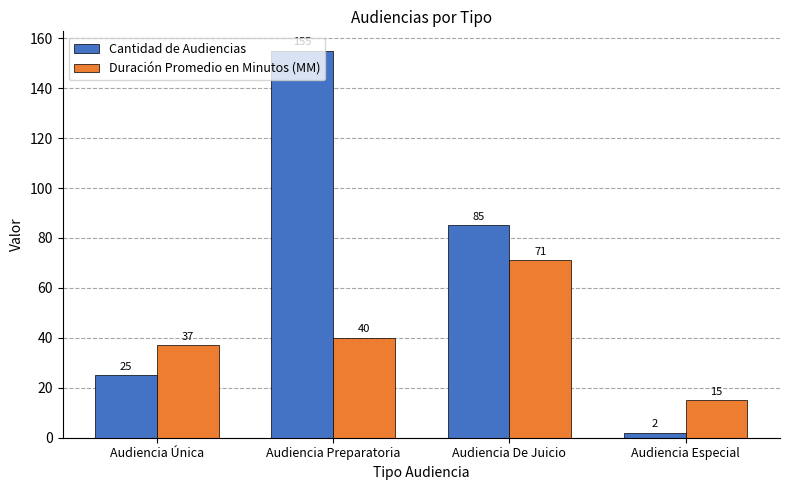

What is the difference between the second highest and minimum values in the Cantidad de Audiencias series?

83